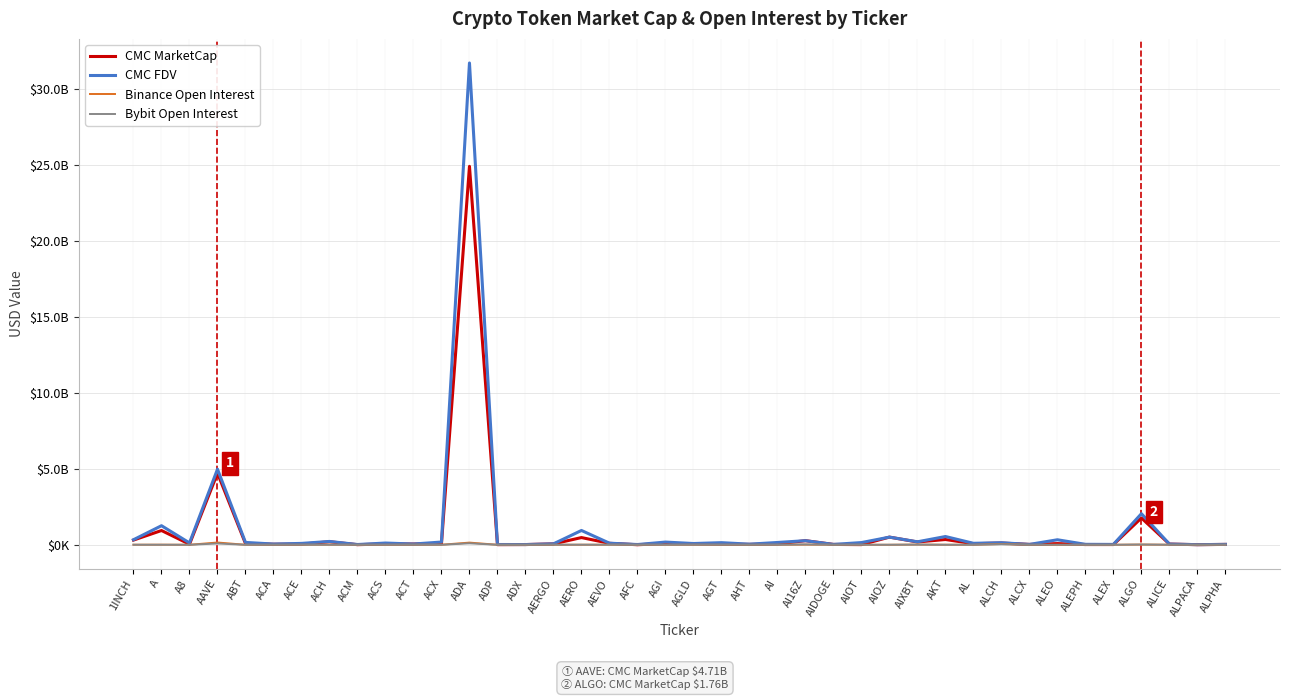

What are all the series names shown in the legend?

CMC MarketCap, CMC FDV, Binance Open Interest, Bybit Open Interest